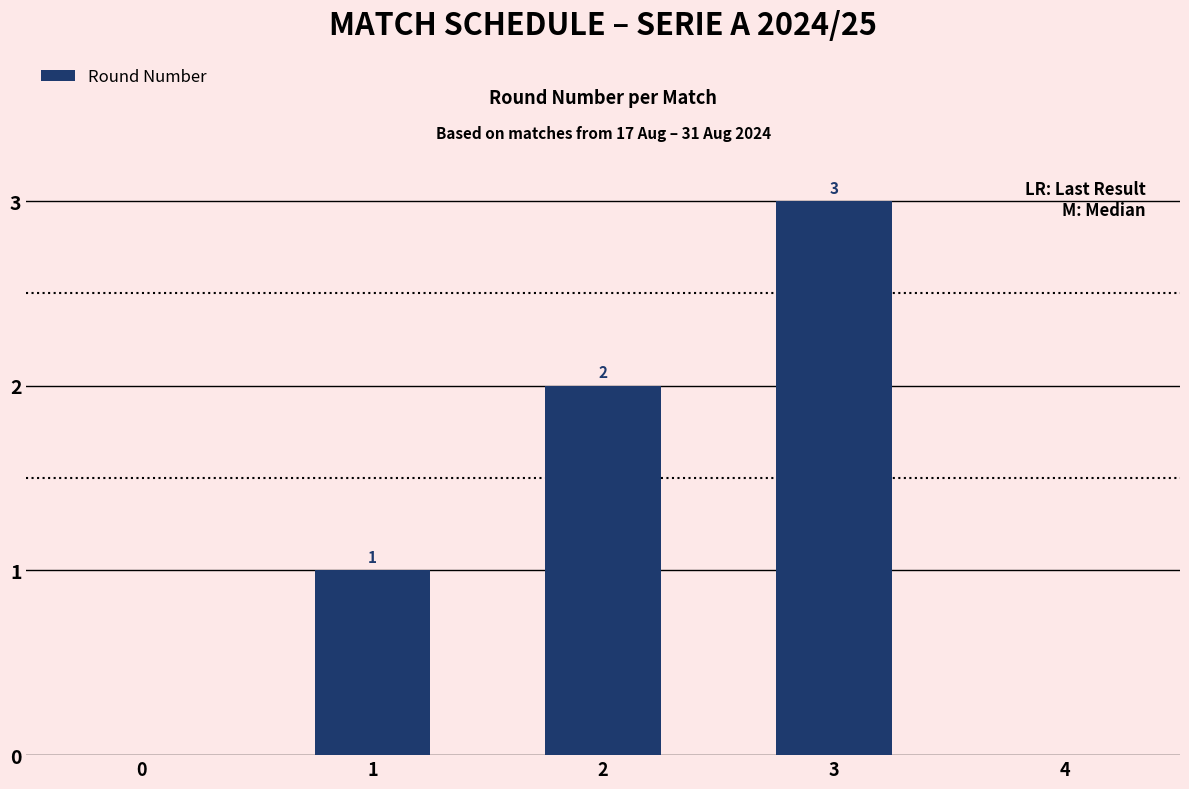

The value at 2 is 1. True or false?

False